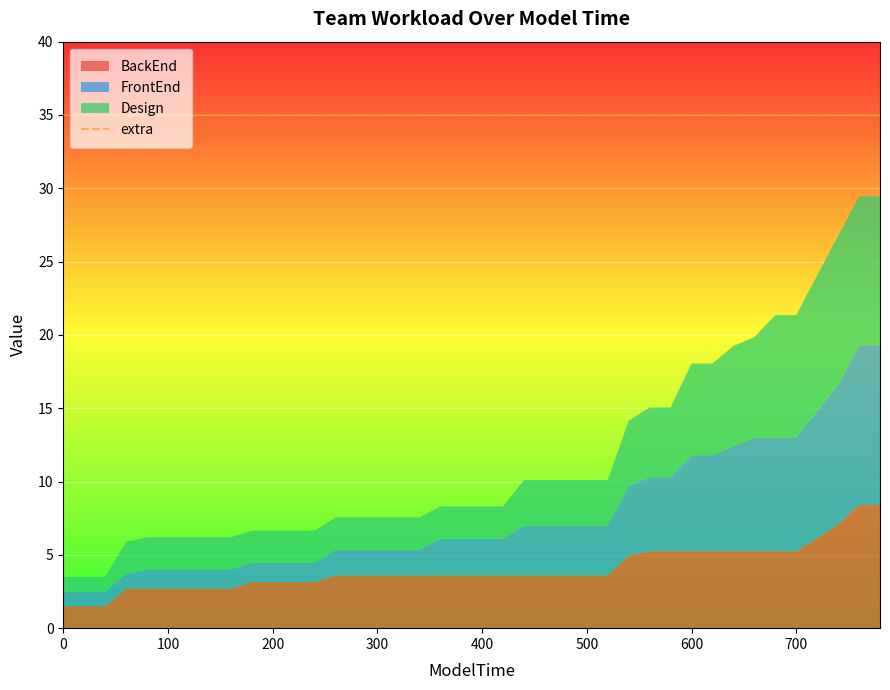

True or false: FrontEnd and extra intersect in this chart.

False